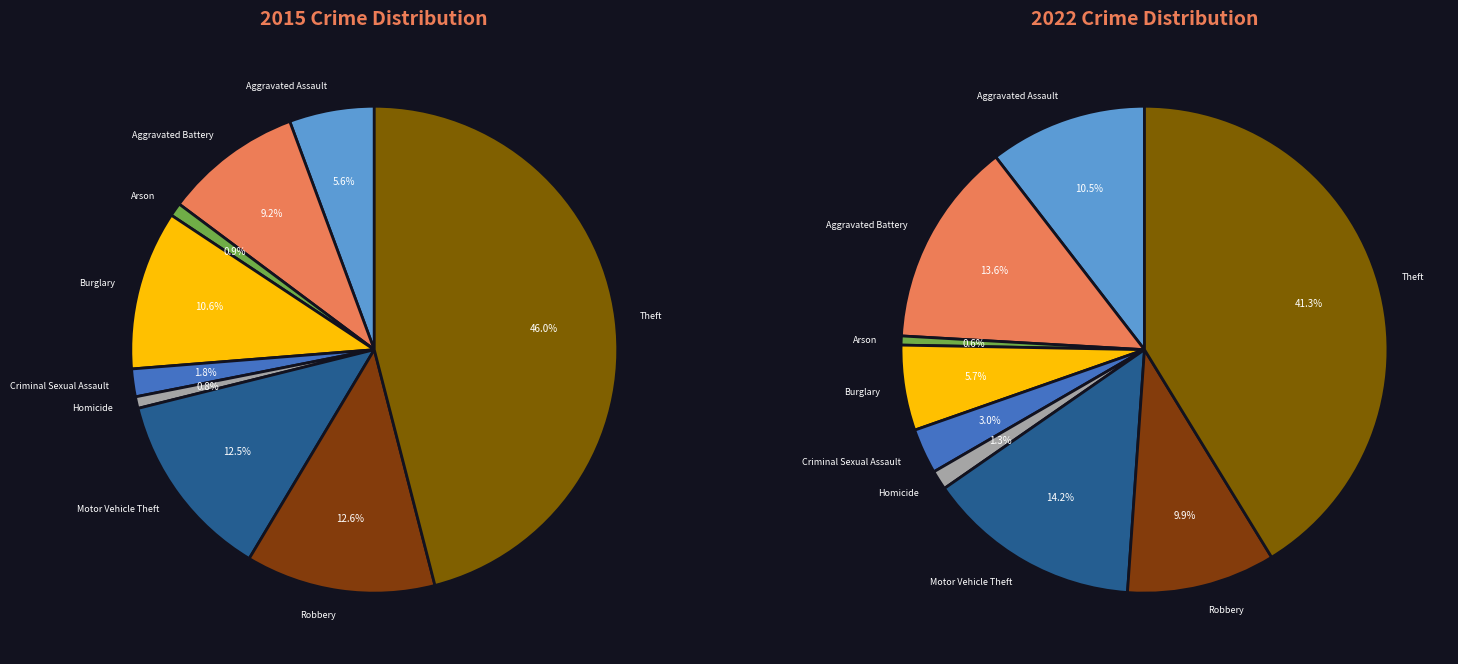

What percentage is the Theft slice, to the nearest percent?

46%